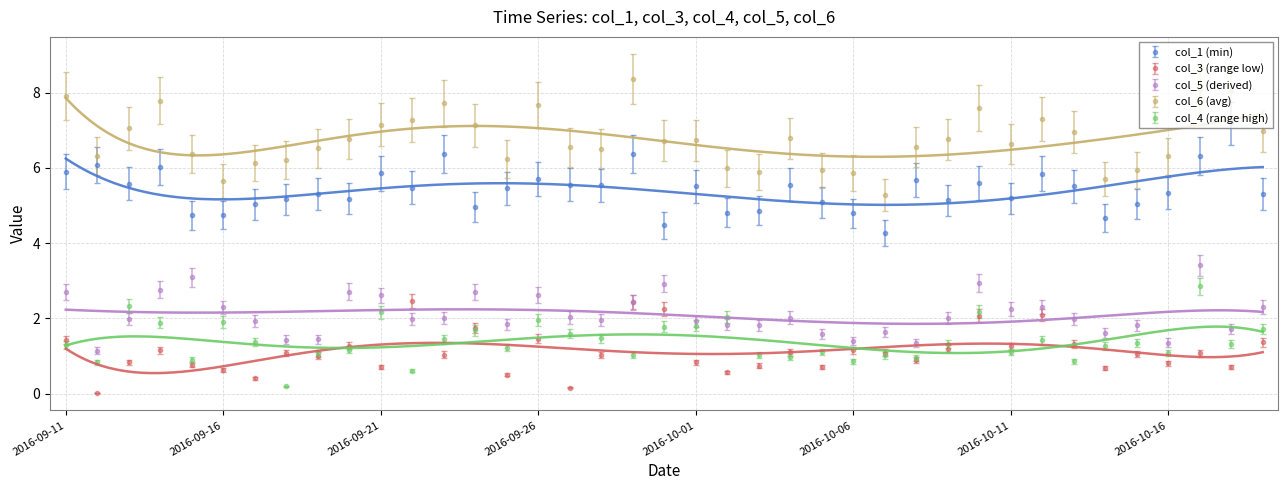

At which category is the sum across all series the highest?

2016-10-17